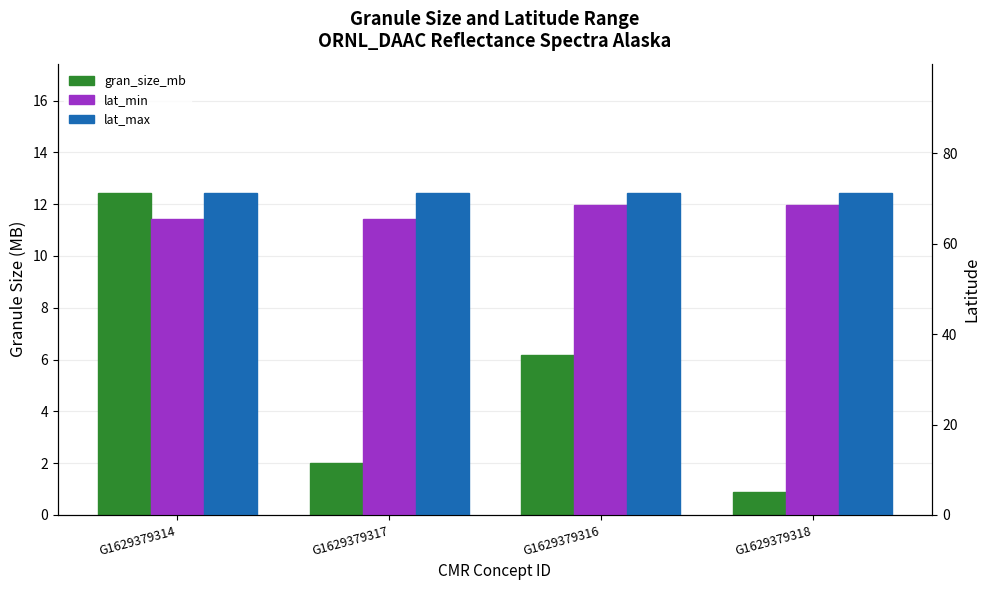

List the labels in order of gran_size_mb value, largest first.

G1629379314, G1629379316, G1629379317, G1629379318